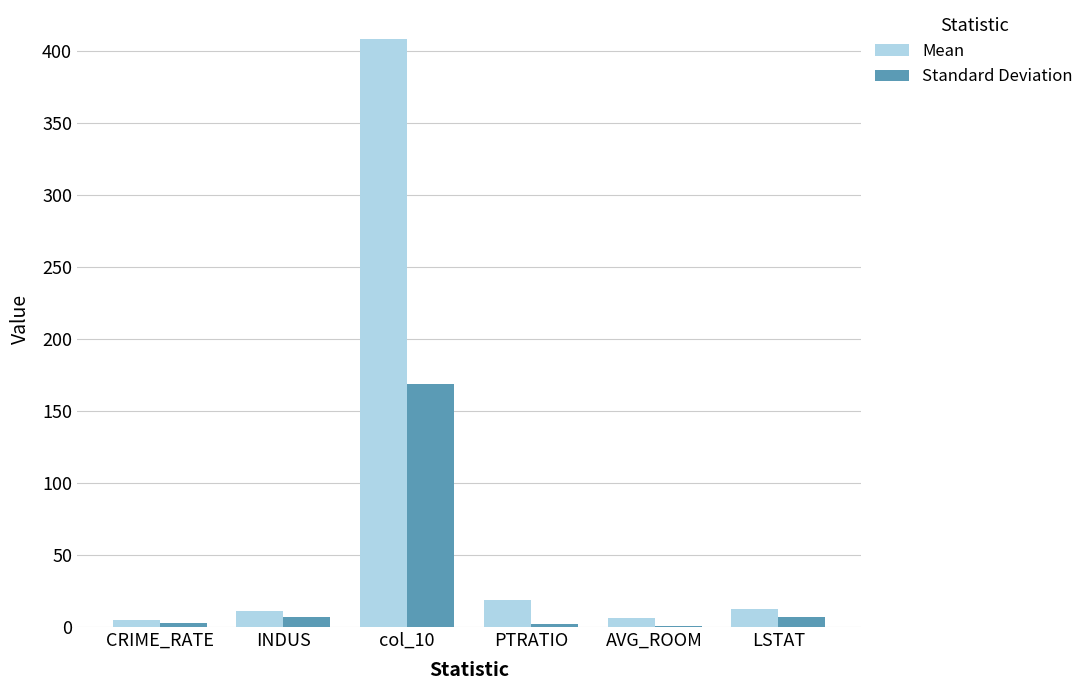

Which series has the largest total across all categories?

Mean